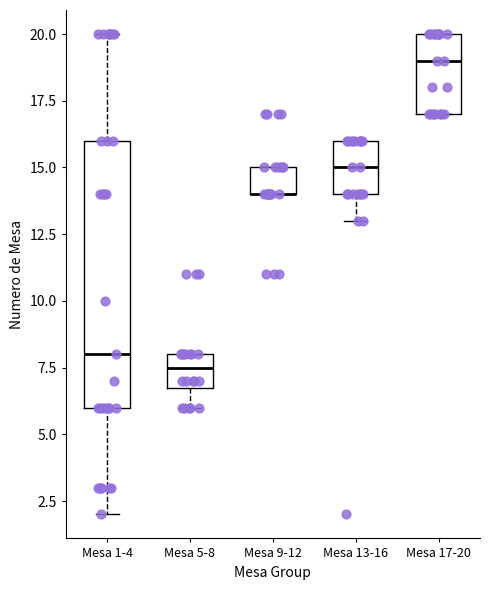

Reading left to right, read every box against the y-axis: the position of its median line, the range the box covers, and the ends of its whiskers. The values are not printed on the chart, so give them approximately, as read against the axis.

Mesa 1-4: median 8.0, box 6.0 to 16.0, whiskers 2.0 to 20.0
Mesa 5-8: median 7.5, box 7.0 to 8.0, whiskers 6.0 to 8.0
Mesa 9-12: median 14.0 (drawn on the box's lower edge), box 14.0 to 15.0, whiskers 14.0 to 15.0
Mesa 13-16: median 15.0, box 14.0 to 16.0, whiskers 13.0 to 16.0
Mesa 17-20: median 19.0, box 17.0 to 20.0, whiskers 17.0 to 20.0